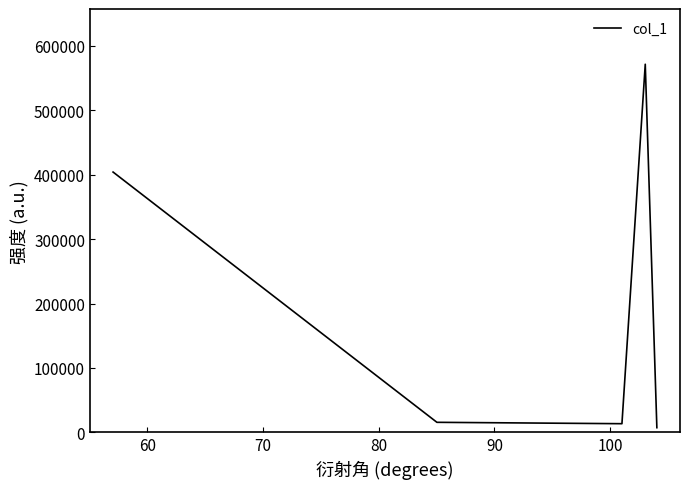

True or false: there are more than 0 points higher than both neighbors.

True